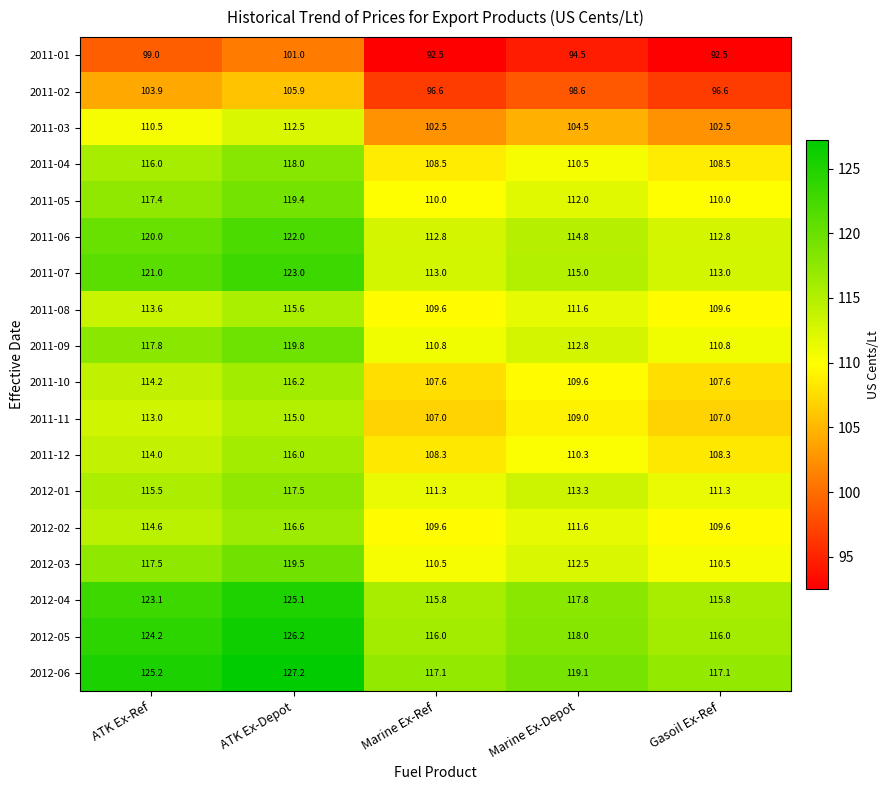

What is the difference between the 2012-06 values at ATK Ex-Ref and Gasoil Ex-Ref?

8.1